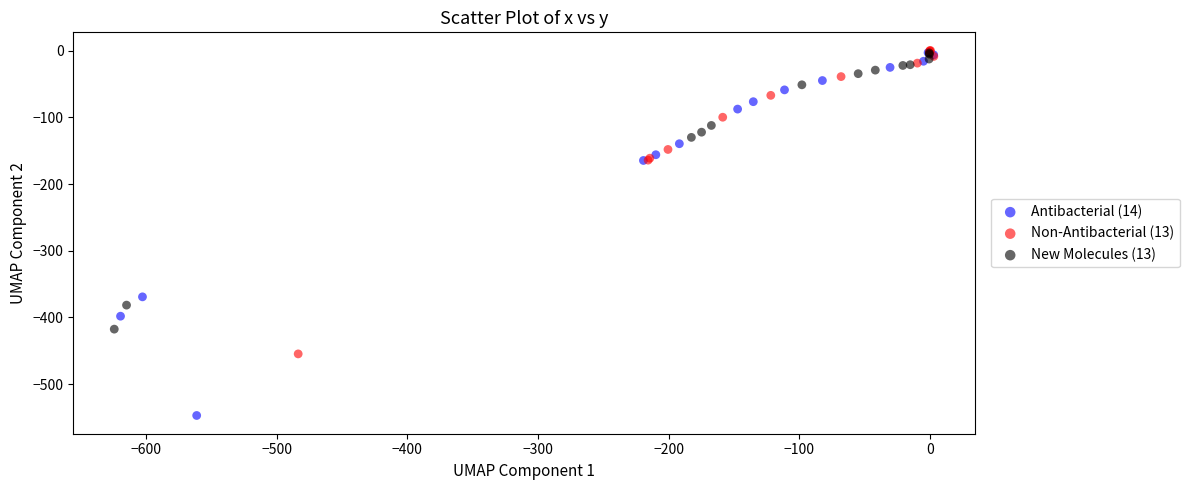

Which series reaches the minimum Y coordinate?

Antibacterial (14)